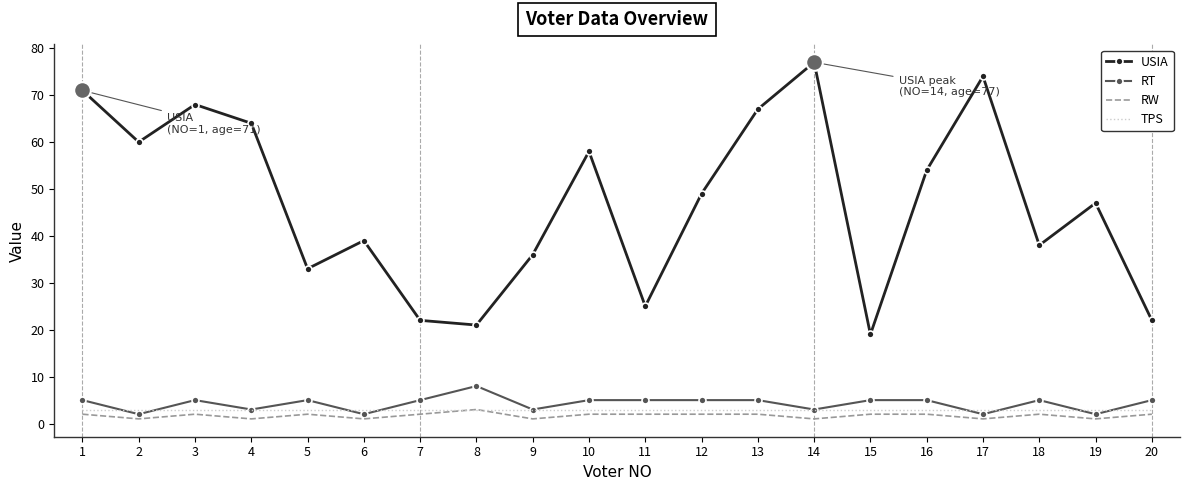

Reading left to right, list all the values displayed in this chart.

USIA: 71	60	68	64	33	39	22	21	36	58	25	49	67	77	19	54	74	38	47	22
RT: 5	2	5	3	5	2	5	8	3	5	5	5	5	3	5	5	2	5	2	5
RW: 2	1	2	1	2	1	2	3	1	2	2	2	2	1	2	2	1	2	1	2
TPS: 3	3	3	3	3	3	3	3	3	3	3	3	3	3	3	3	3	3	3	3